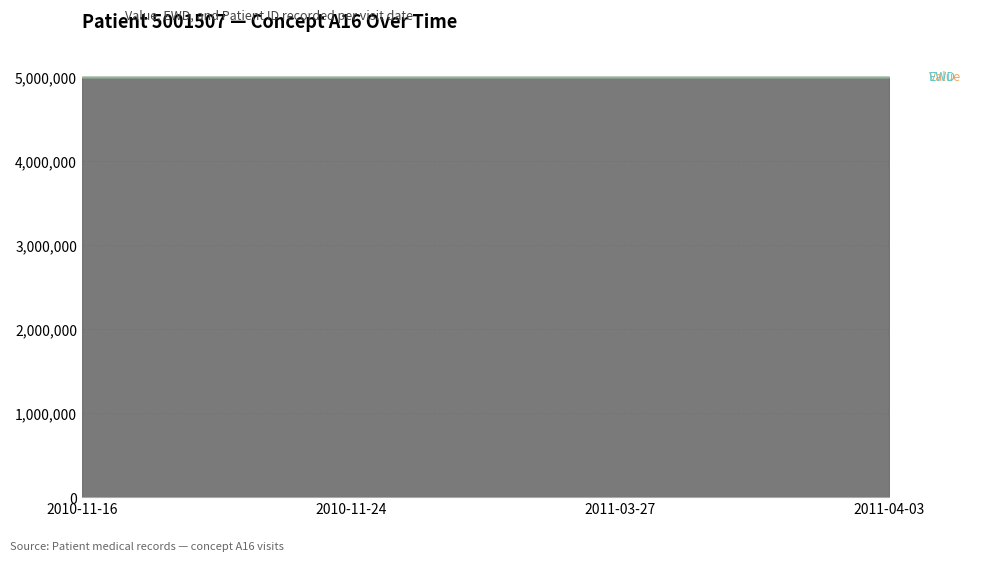

The Value series shows 341 at 2010-11-16. True or false?

False